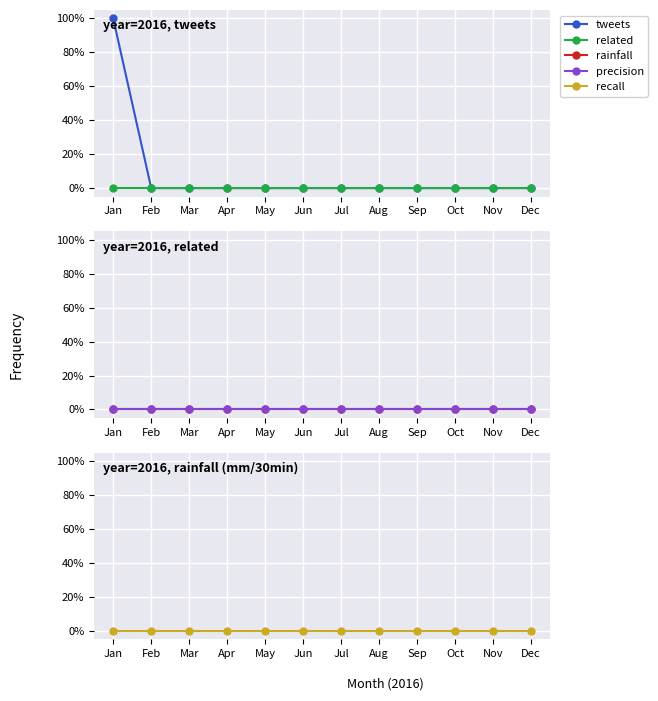

Reading left to right, extract all data points from this chart.

tweets: Jan=100	Feb=0	Mar=0	Apr=0	May=0	Jun=0	Jul=0	Aug=0	Sep=0	Oct=0	Nov=0	Dec=0
related: Jan=0	Feb=0	Mar=0	Apr=0	May=0	Jun=0	Jul=0	Aug=0	Sep=0	Oct=0	Nov=0	Dec=0
rainfall: Jan=0	Feb=0	Mar=0	Apr=0	May=0	Jun=0	Jul=0	Aug=0	Sep=0	Oct=0	Nov=0	Dec=0
precision: Jan=0	Feb=0	Mar=0	Apr=0	May=0	Jun=0	Jul=0	Aug=0	Sep=0	Oct=0	Nov=0	Dec=0
recall: Jan=0	Feb=0	Mar=0	Apr=0	May=0	Jun=0	Jul=0	Aug=0	Sep=0	Oct=0	Nov=0	Dec=0